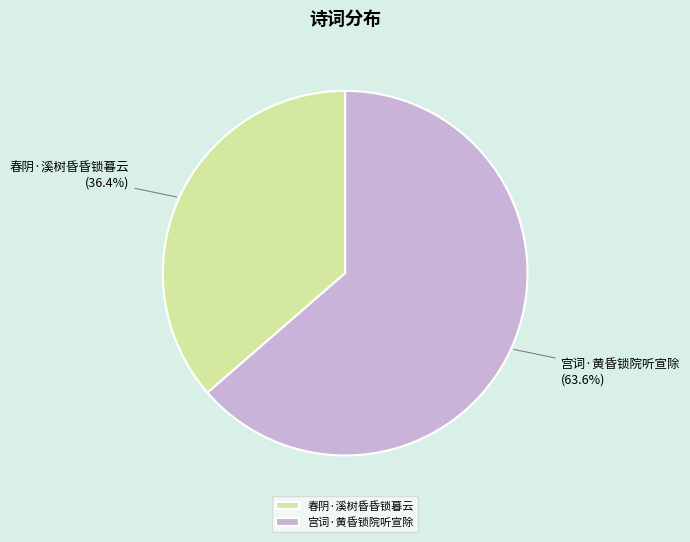

Approximately how many times larger is the value at 春阴·溪树昏昏锁暮云 compared to 宫词·黄昏锁院听宣除?

0.6